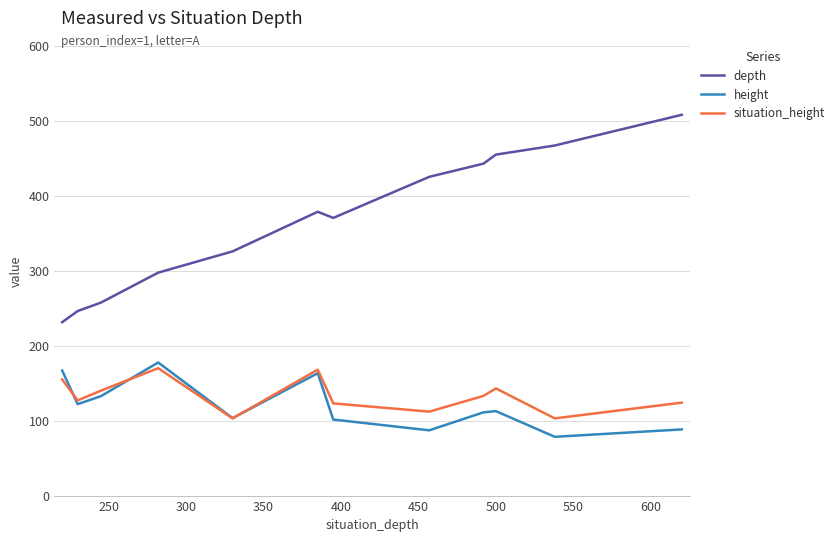

True or false: depth and situation_height cross at least once.

False